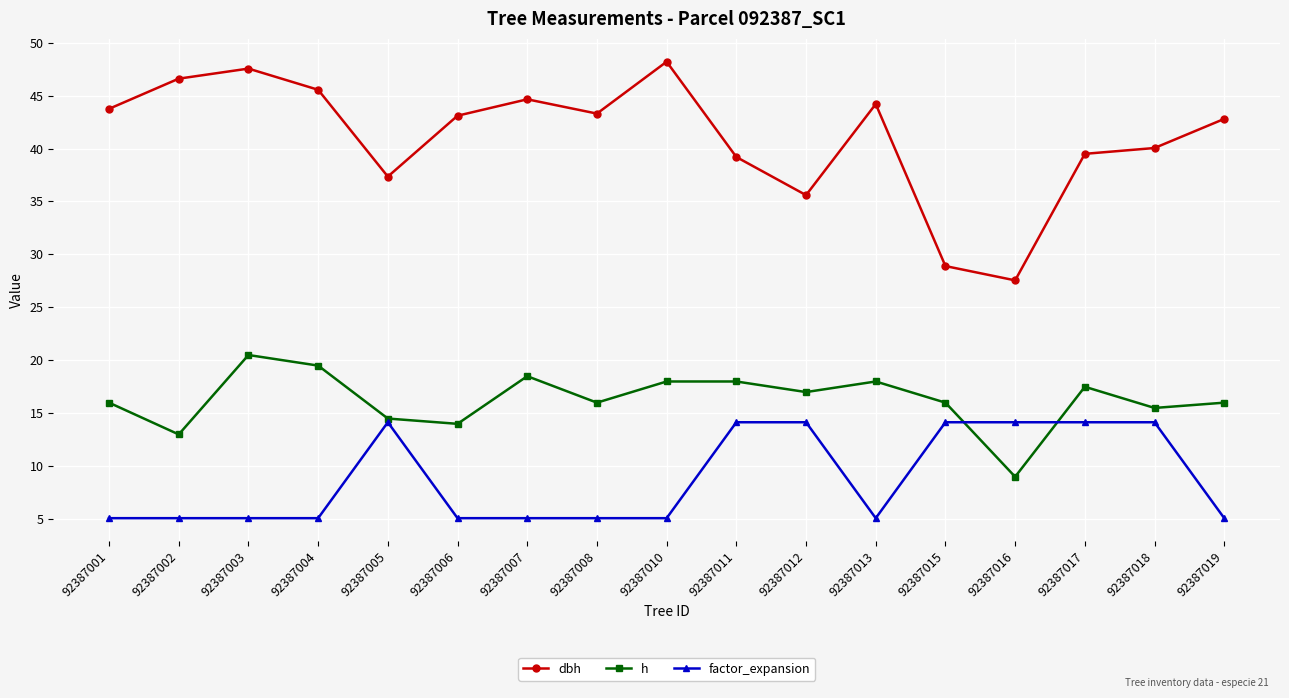

What is the minimum value shown in the chart?

5.1